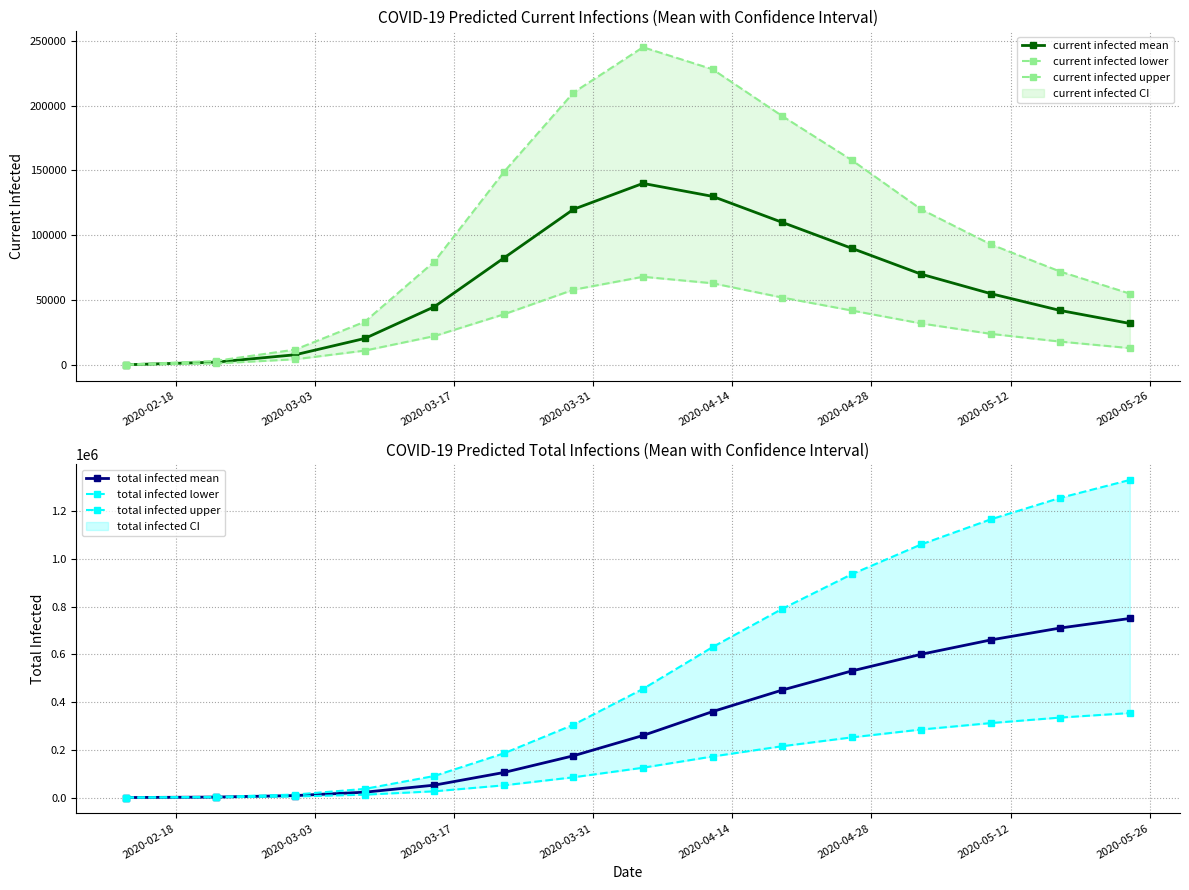

What is the maximum value for total infected mean?

750000